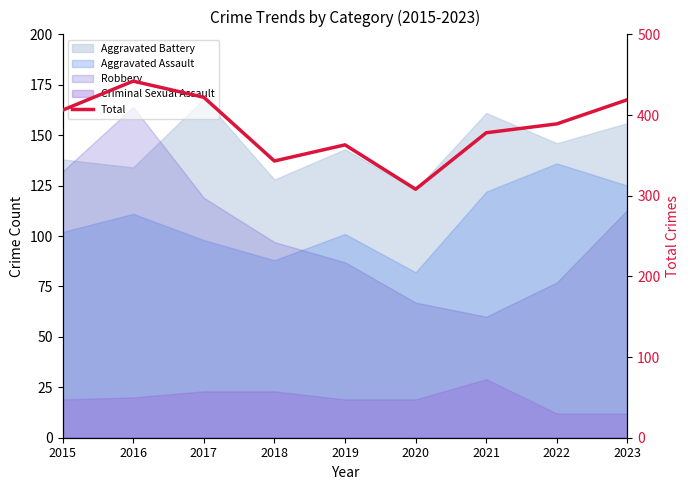

How many values are below 389?

4